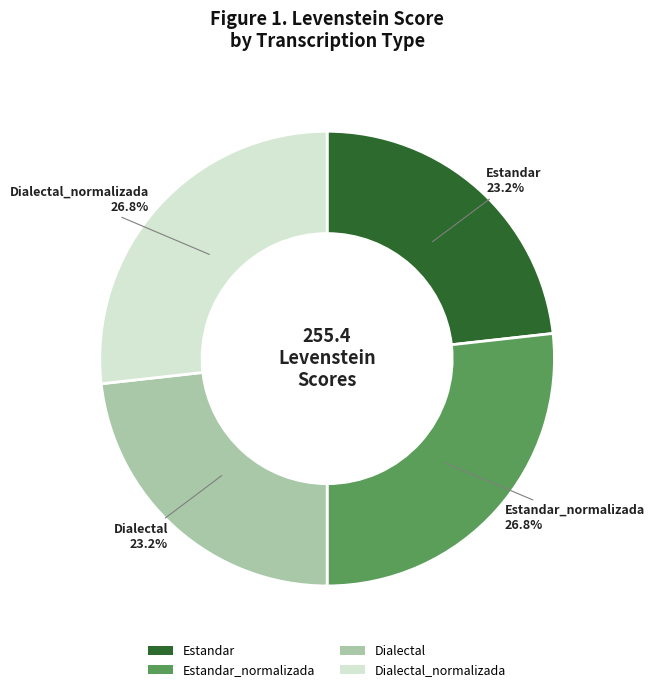

Approximately how many times larger is the value at Estandar_normalizada compared to Dialectal?

1.2